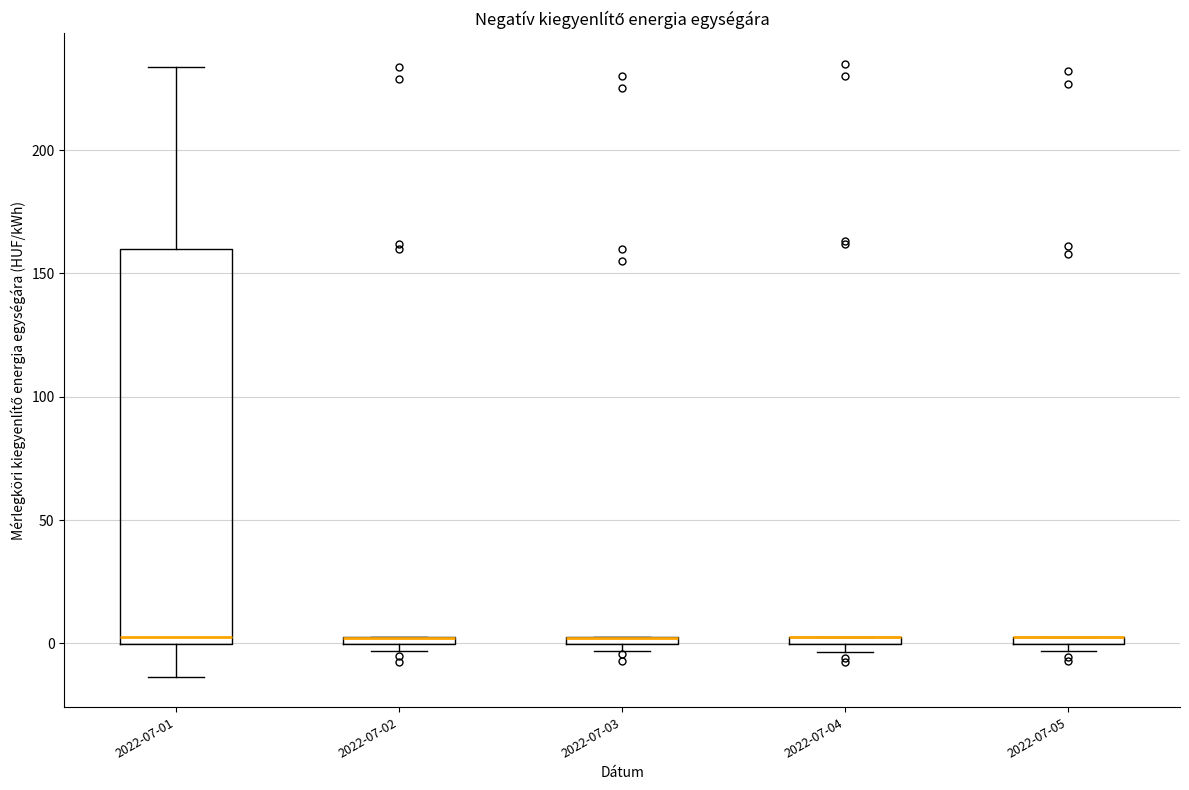

Where does the upper whisker of the box for 2022-07-01 end on the y-axis? The values are not printed on the chart, so give them approximately, as read against the axis.

235